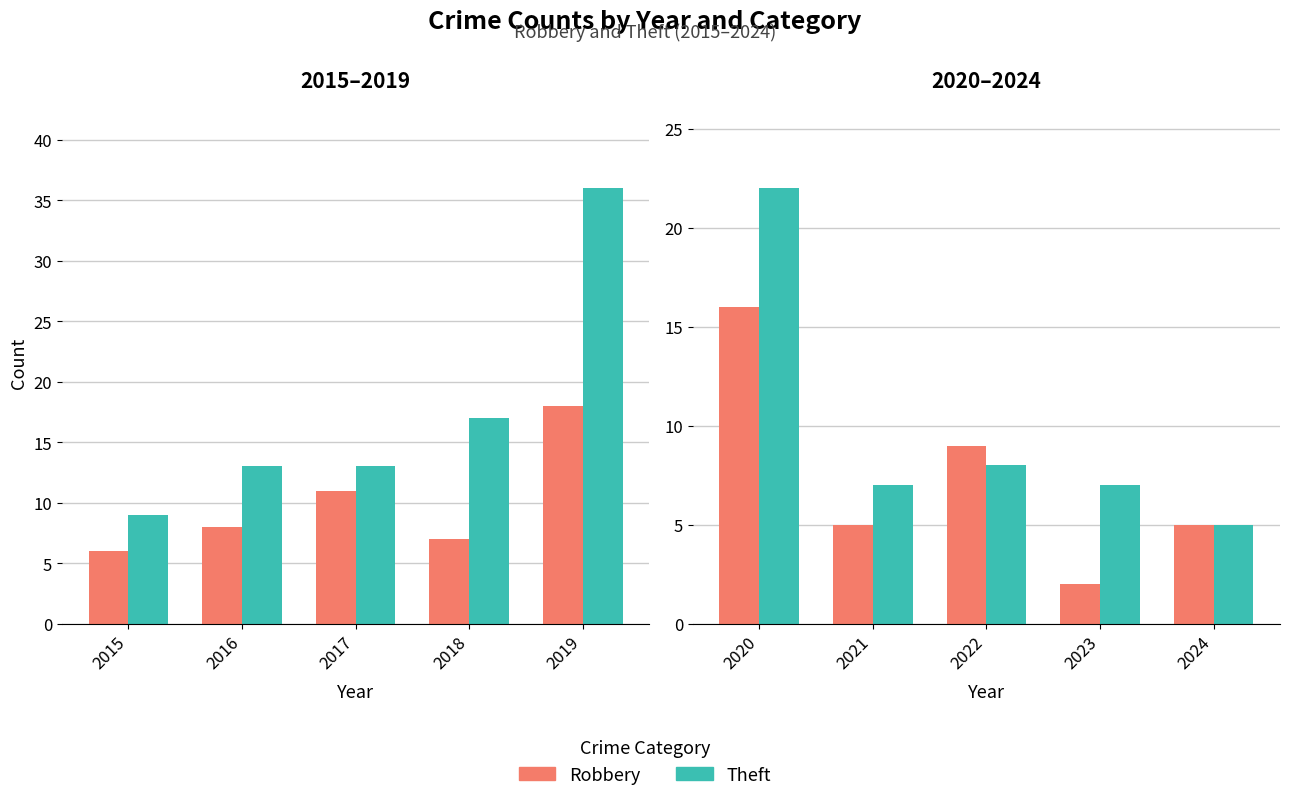

At 2023, list the series in order from smallest to largest.

Robbery, Theft